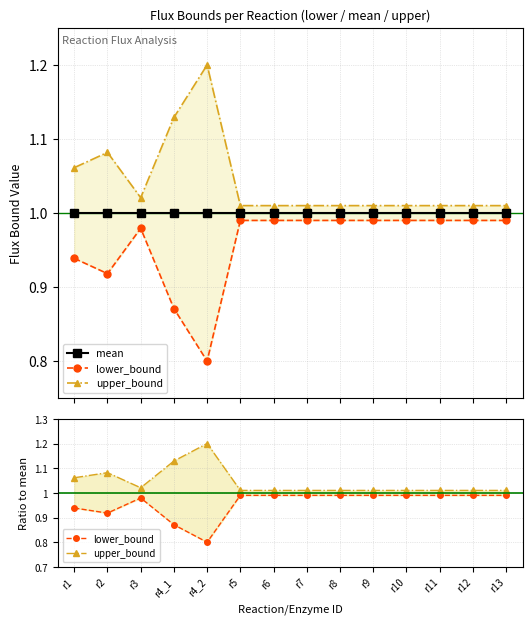

Which has a higher value, r11 or r5?

r11